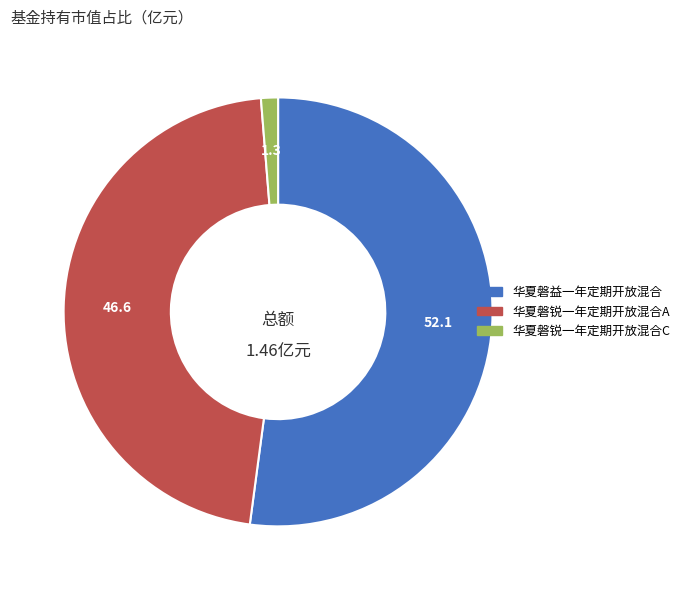

Rank the categories by value from highest to lowest.

华夏磐益一年定期开放混合, 华夏磐锐一年定期开放混合A, 华夏磐锐一年定期开放混合C